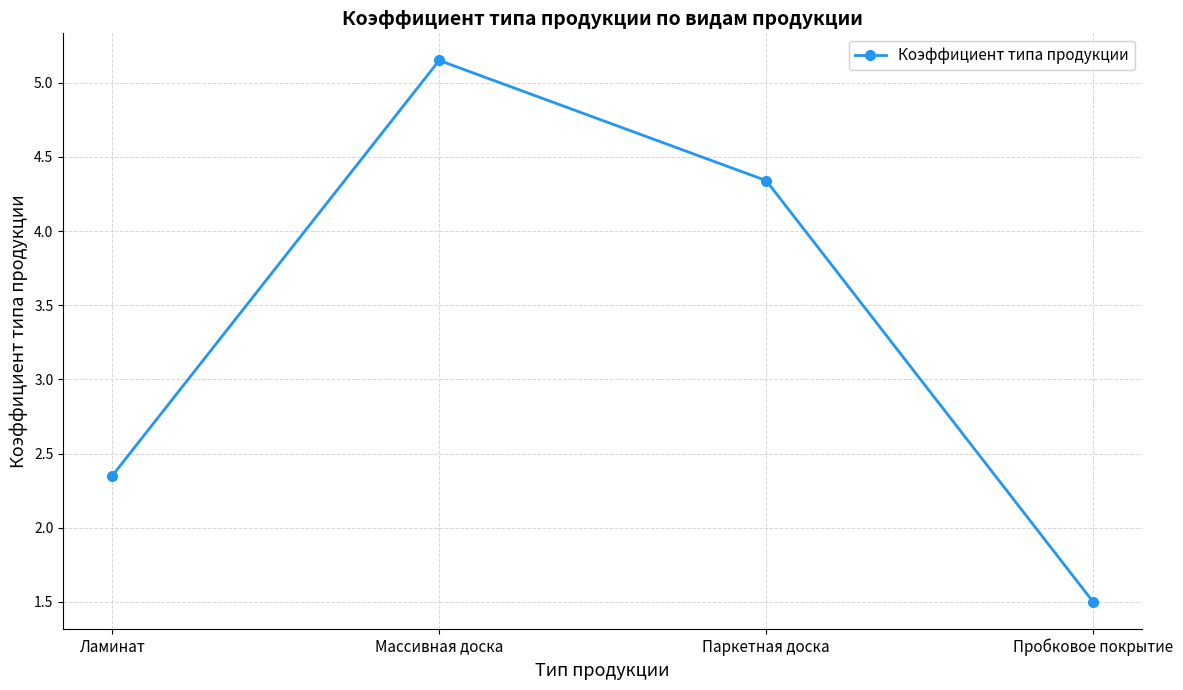

What position from the right is Пробковое покрытие?

1